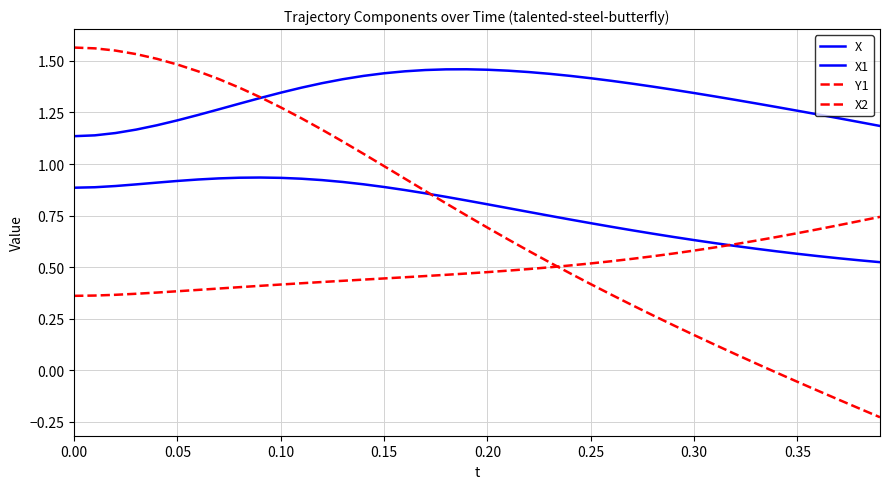

Which series has the widest spread of values?

Y1